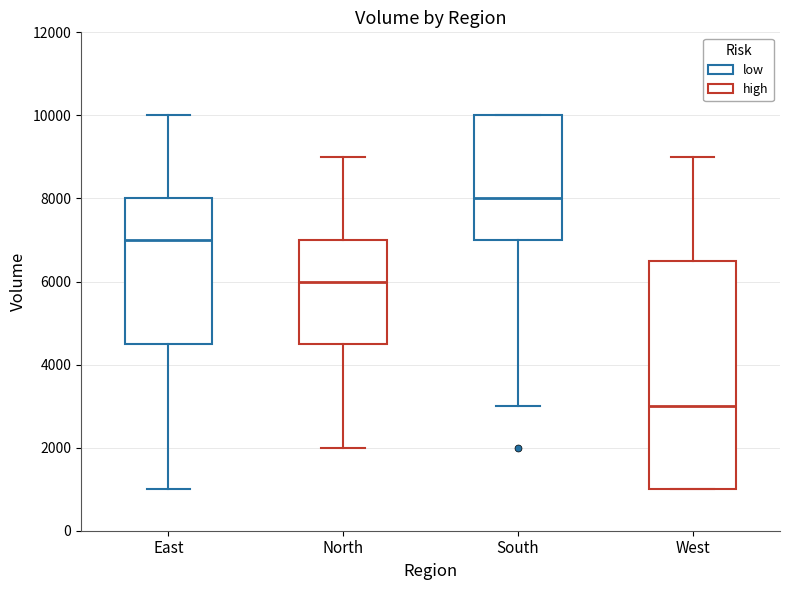

Reading left to right, transcribe this box plot: for each box, give where its median line is, the range the box spans, and where its two whiskers end, as read against the y-axis. The values are not printed on the chart, so give them approximately, as read against the axis.

East: median 7000, box 4600 to 8000, whiskers 1000 to 10000
North: median 6000, box 4600 to 7000, whiskers 2000 to 9000
South: median 8000, box 7000 to 10000, whiskers 3000 to 10000
West: median 3000, box 1000 to 6600, whiskers 1000 to 9000